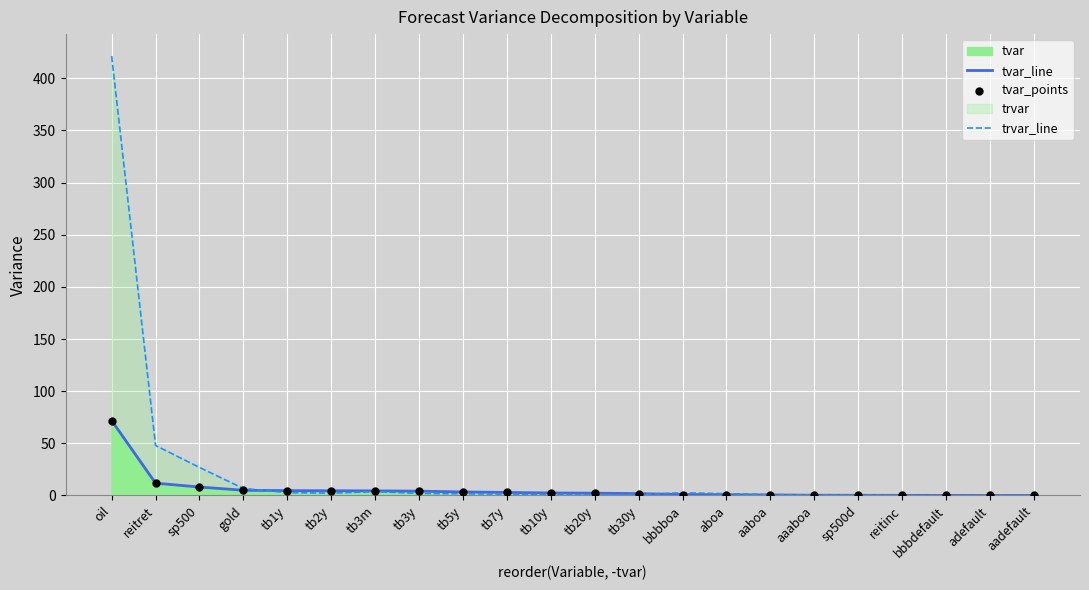

Is the value of tvar_line at sp500 greater than the value of trvar_line at sp500?

No